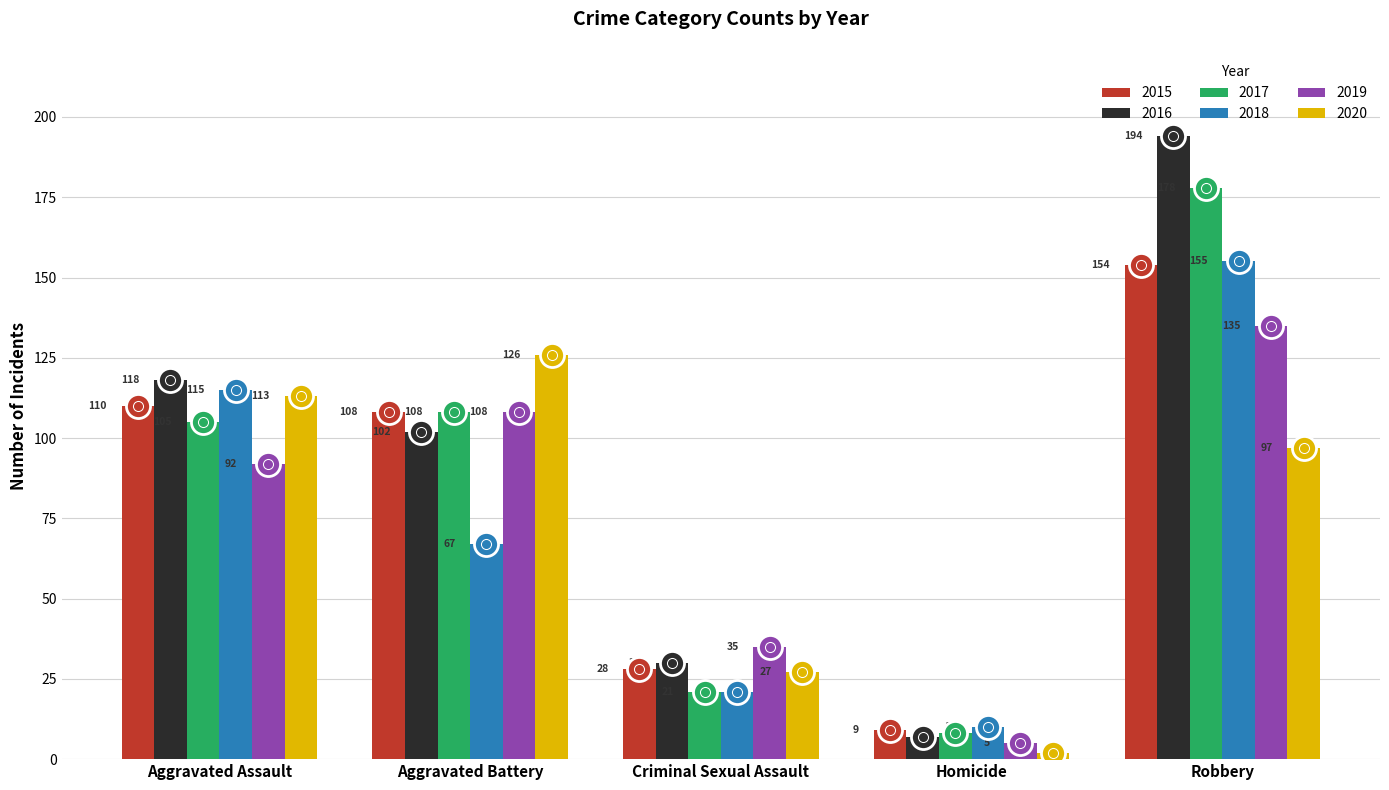

Which series reaches the minimum Y coordinate?

2020